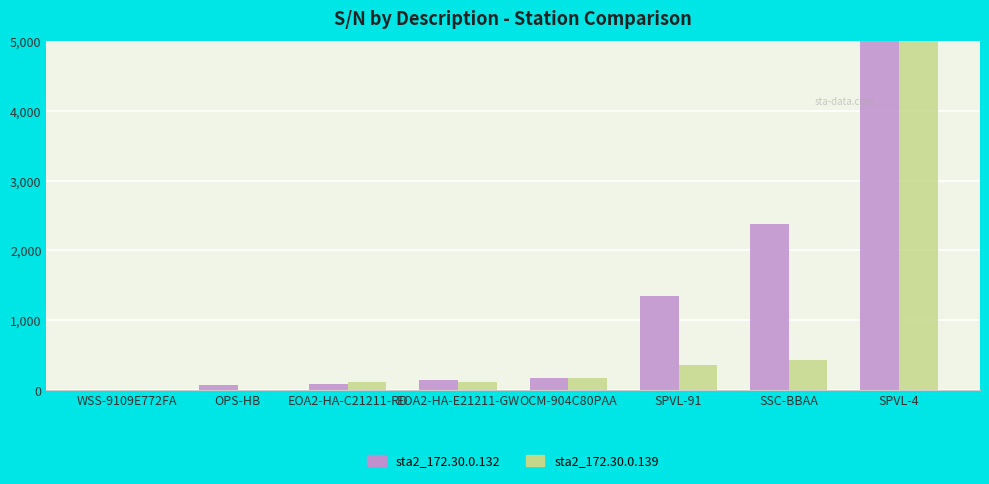

At which category is the sum across all series the highest?

SPVL-4